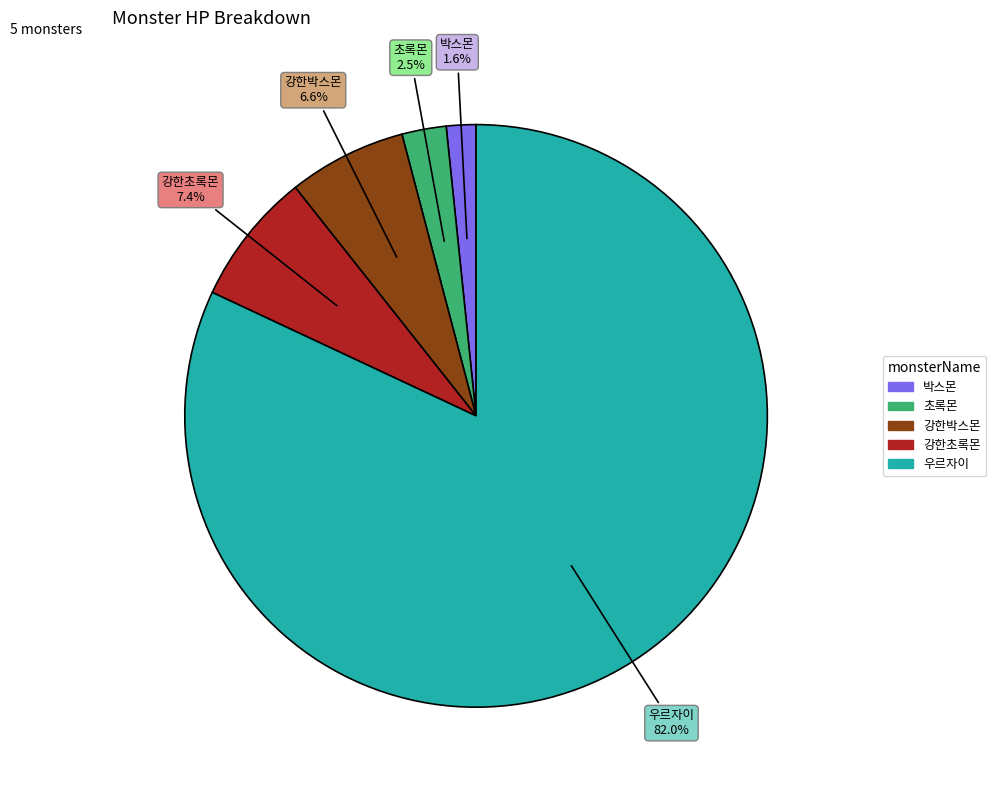

Is 초록몬 the majority of the pie?

No